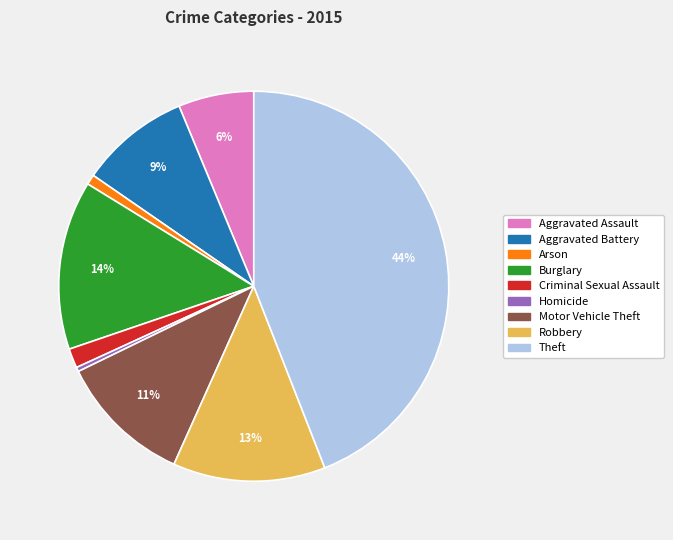

Does Arson represent more than half of the total?

No